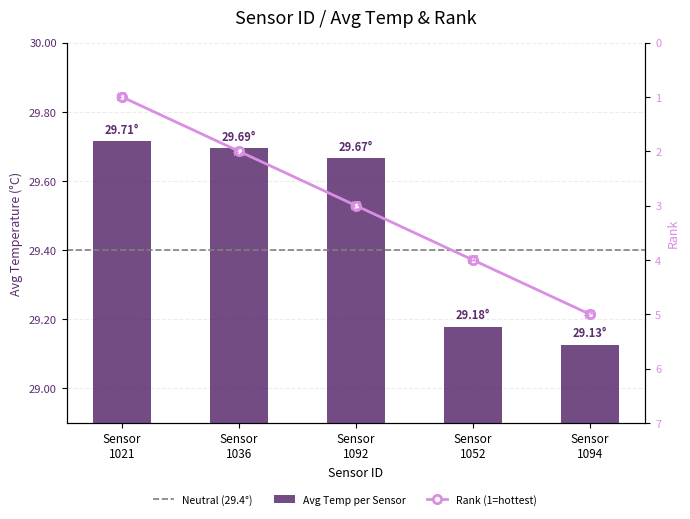

What position from the left is Sensor 1052?

4